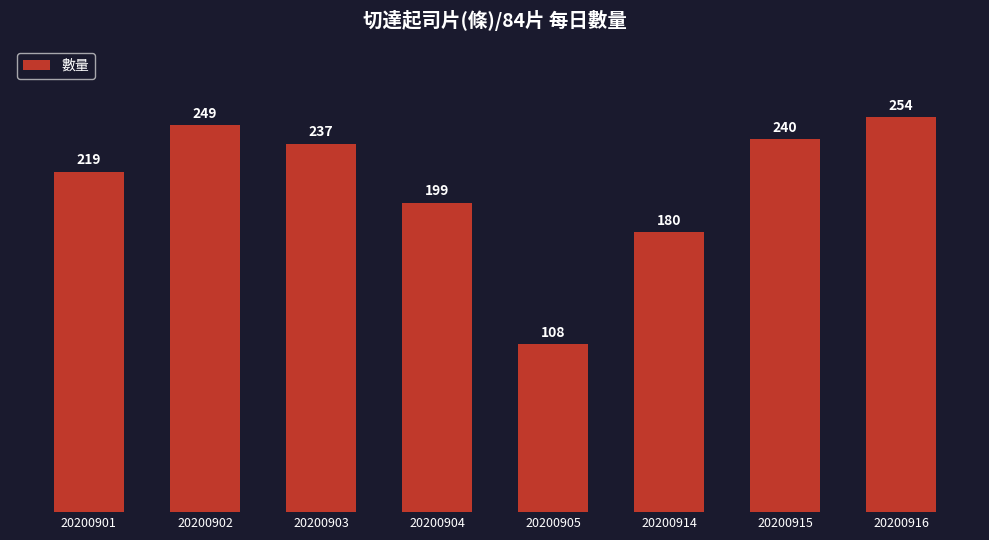

What is the sum of the values at 20200904 and 20200916?

453